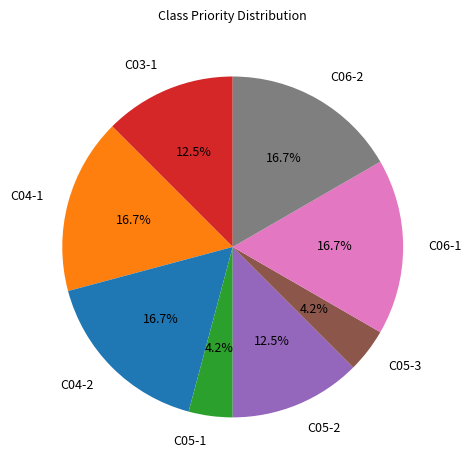

The C06-2 slice represents 17% of the pie. True or false?

True